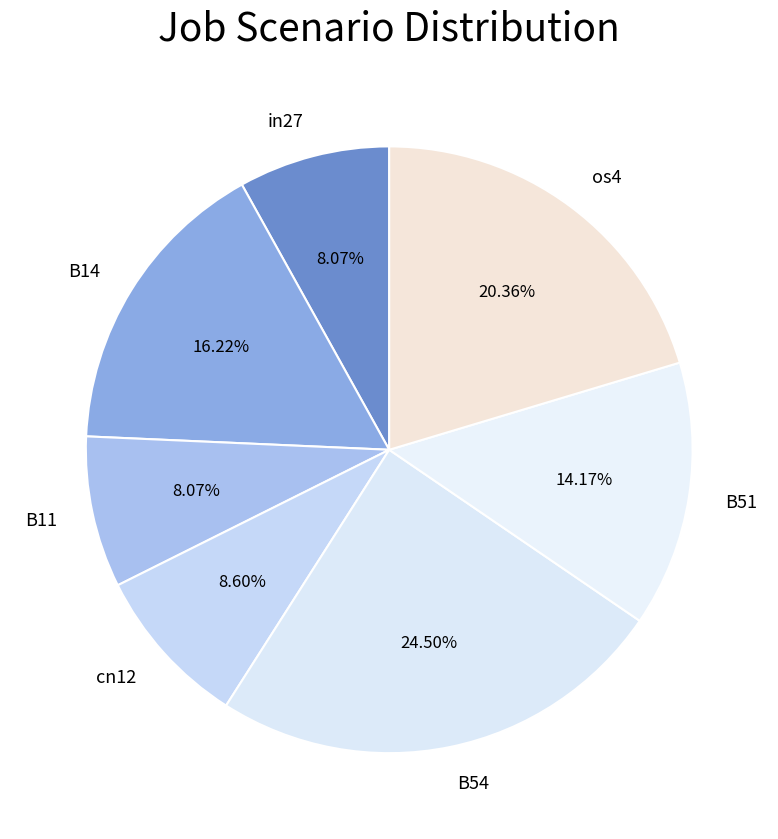

Which has a higher value, cn12 or in27?

cn12